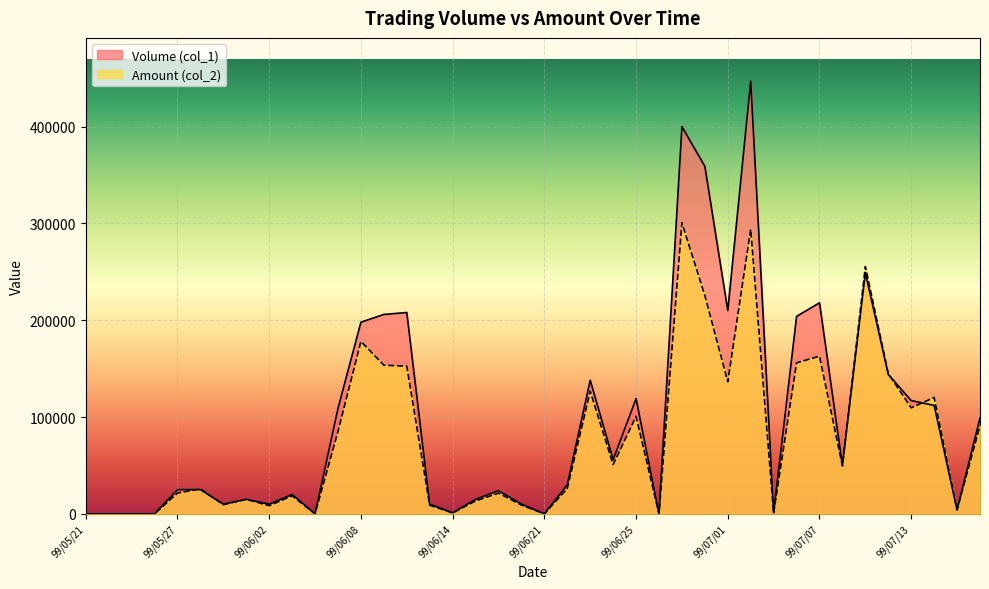

At how many categories does at least one series exceed 72263?

17